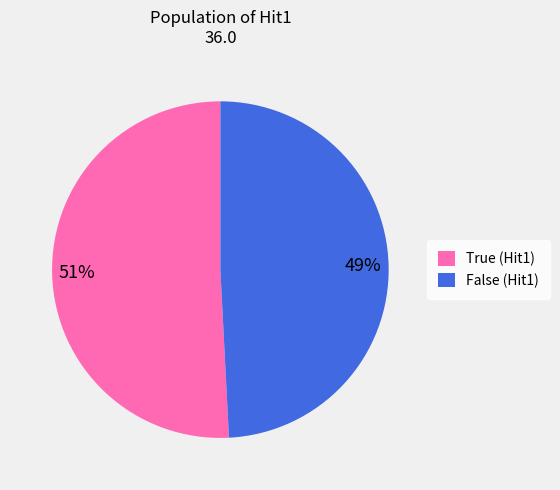

Between False (Hit1) and True (Hit1), which is larger?

True (Hit1)